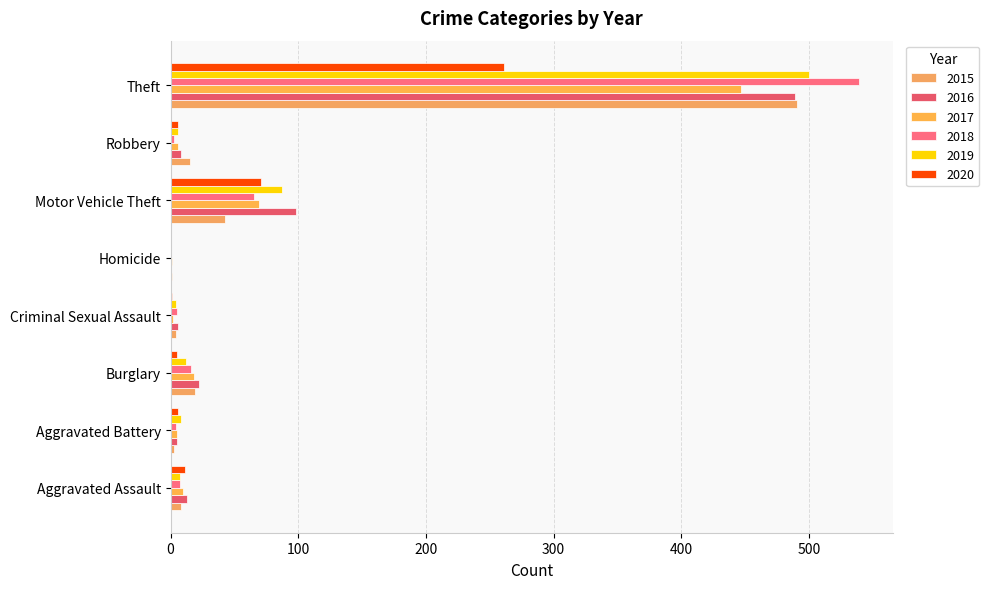

How many series are shown in this chart?

6